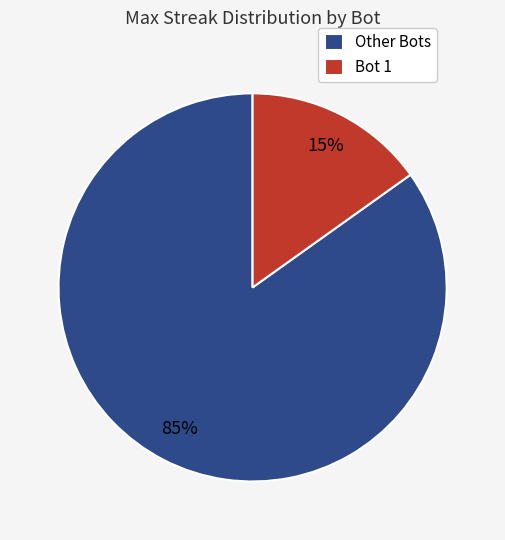

Count the number of slices in the pie.

2